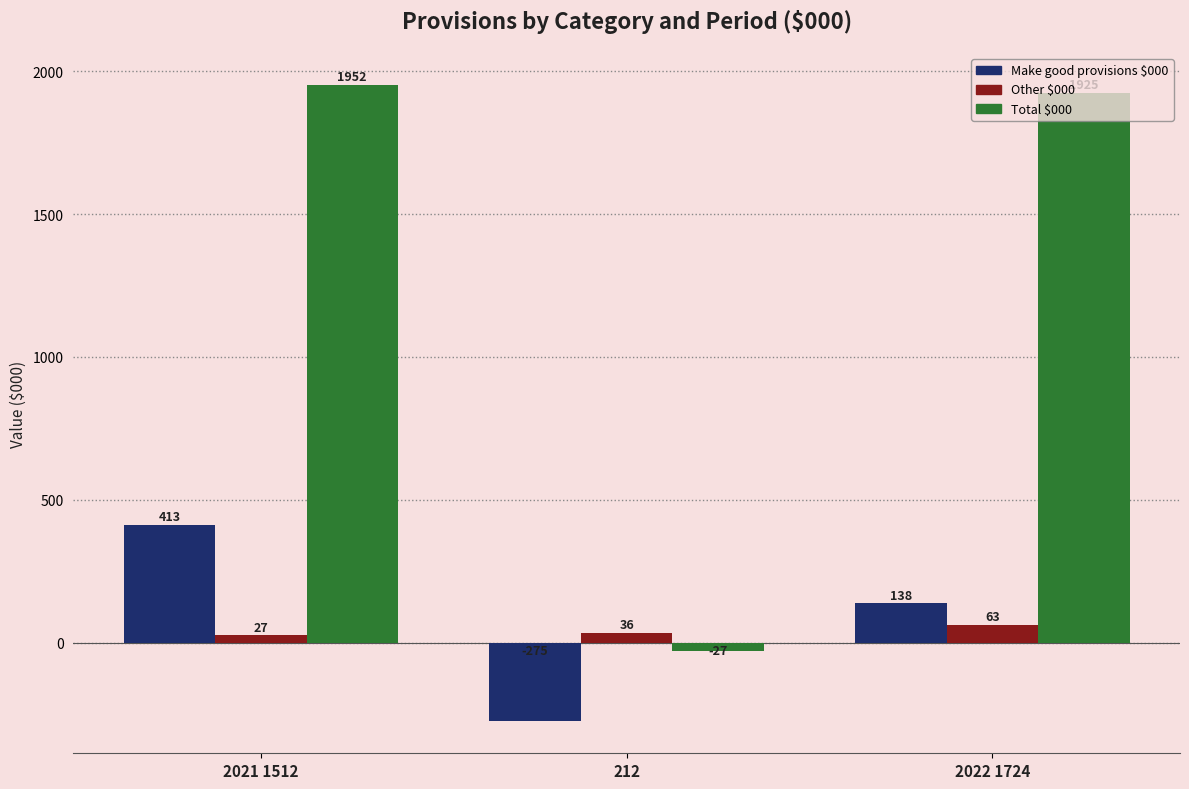

What is the total value across all series at 2021 1512?

2392